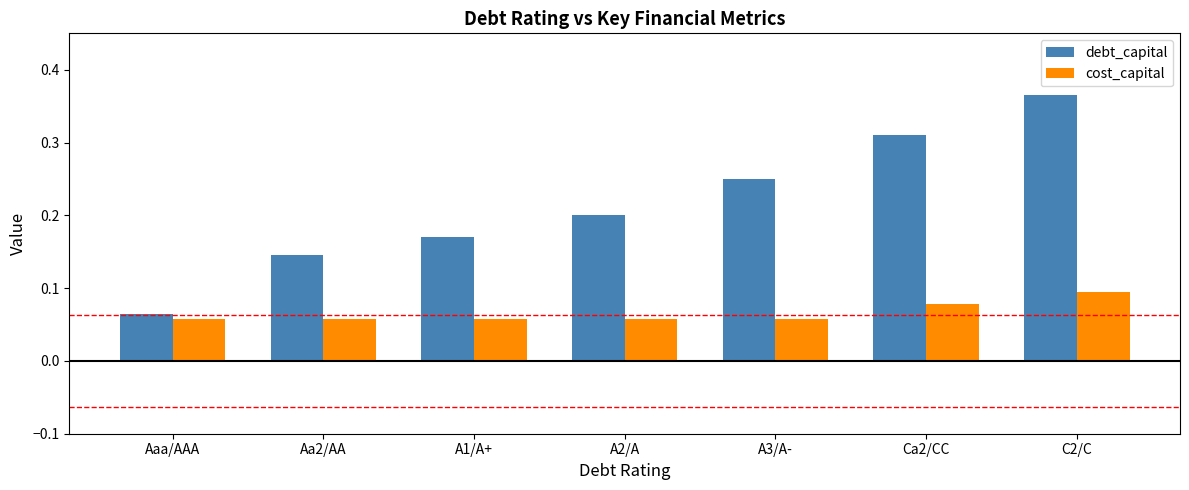

How many groups of bars are there?

7